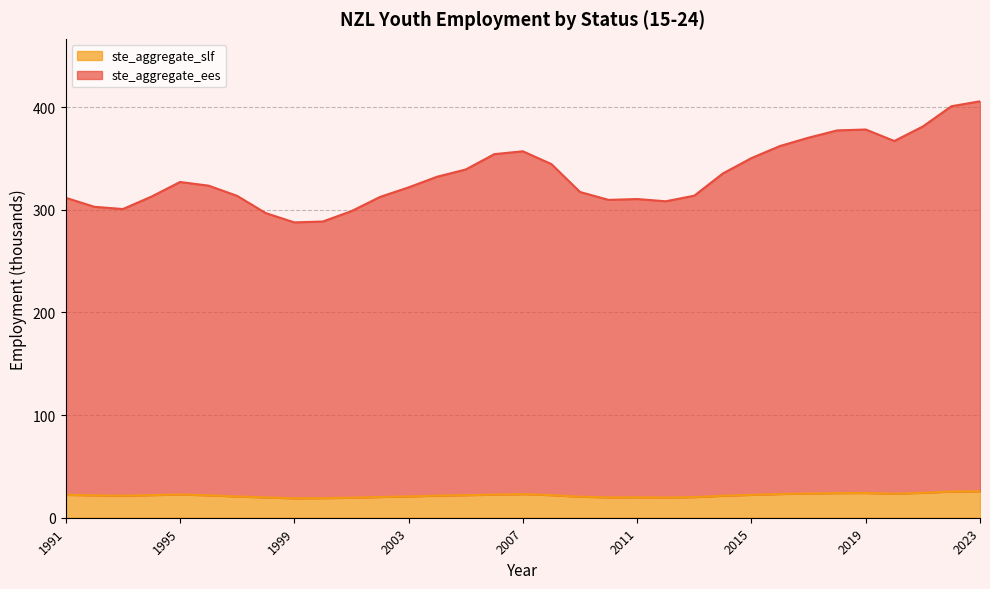

What is the value of the ste_aggregate_ees point at the 2nd from the left?

303.0